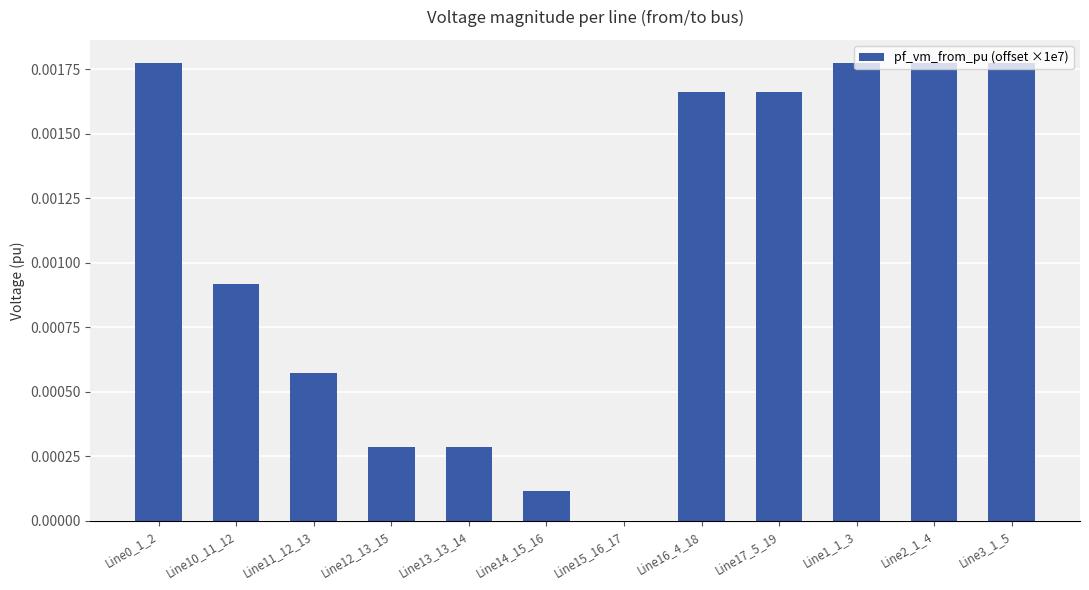

True or false: the data shows 0.0 at Line10_11_12.

True